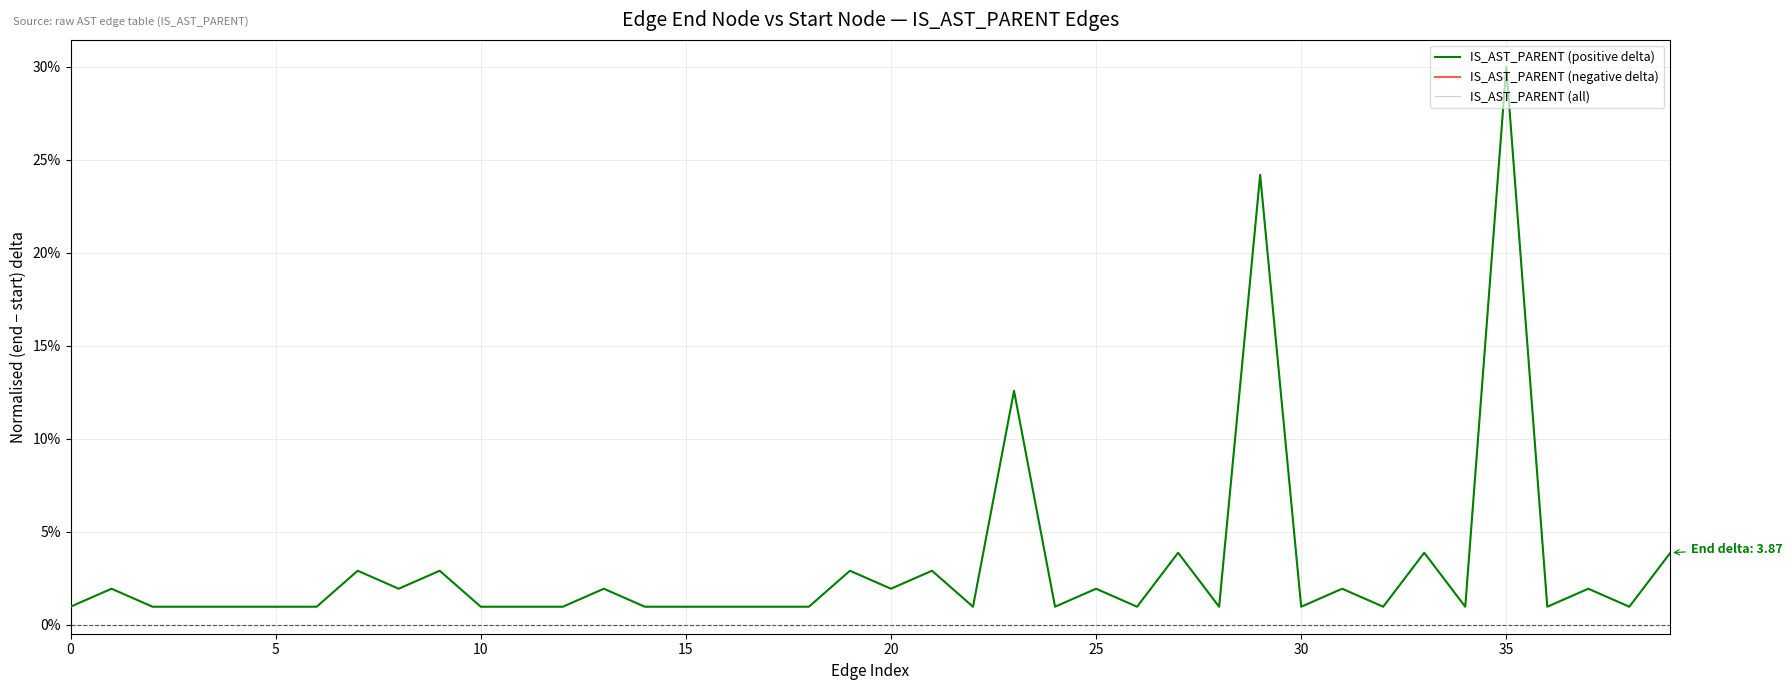

In IS_AST_PARENT (positive delta), how many points are higher than both neighbors (excluding endpoints)?

14